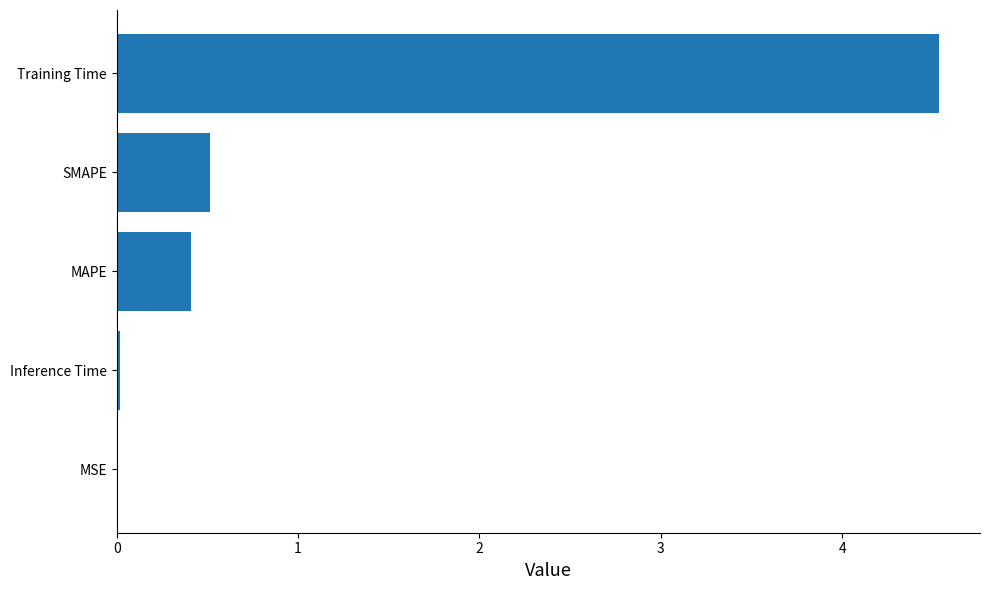

True or false: the data shows 0.0 at MSE.

True